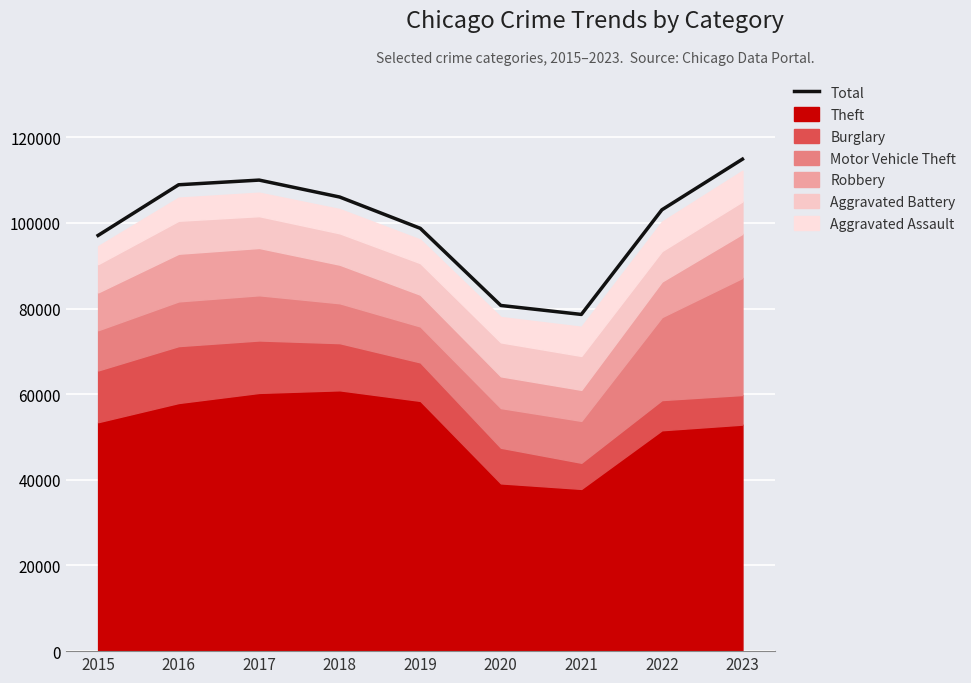

What is the difference between the second highest and second lowest values?

29275